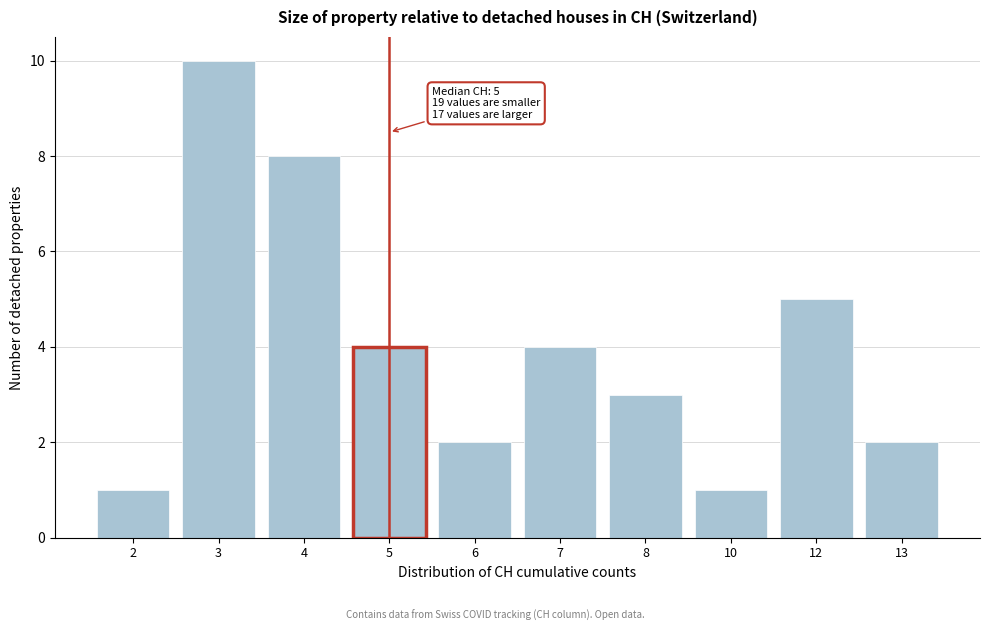

Reading right to left, what are all the values shown in this chart?

2	5	1	3	4	2	4	8	10	1